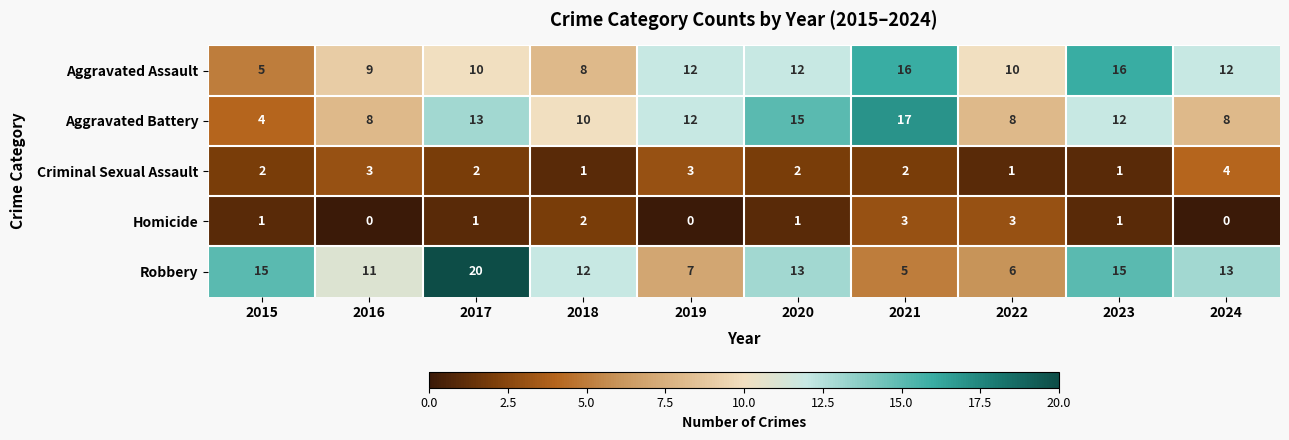

Which category has the highest value across all series?

2017